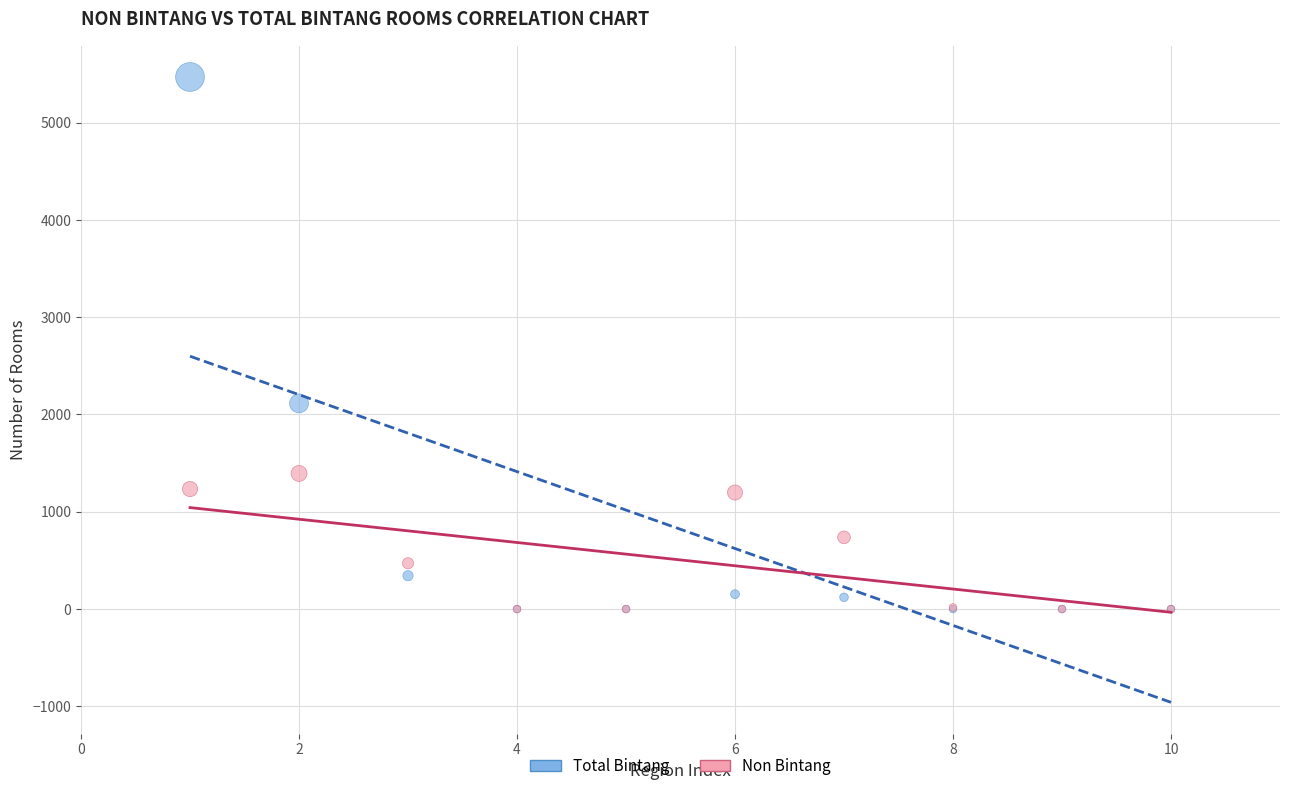

Which series contains the highest Y value?

Total Bintang